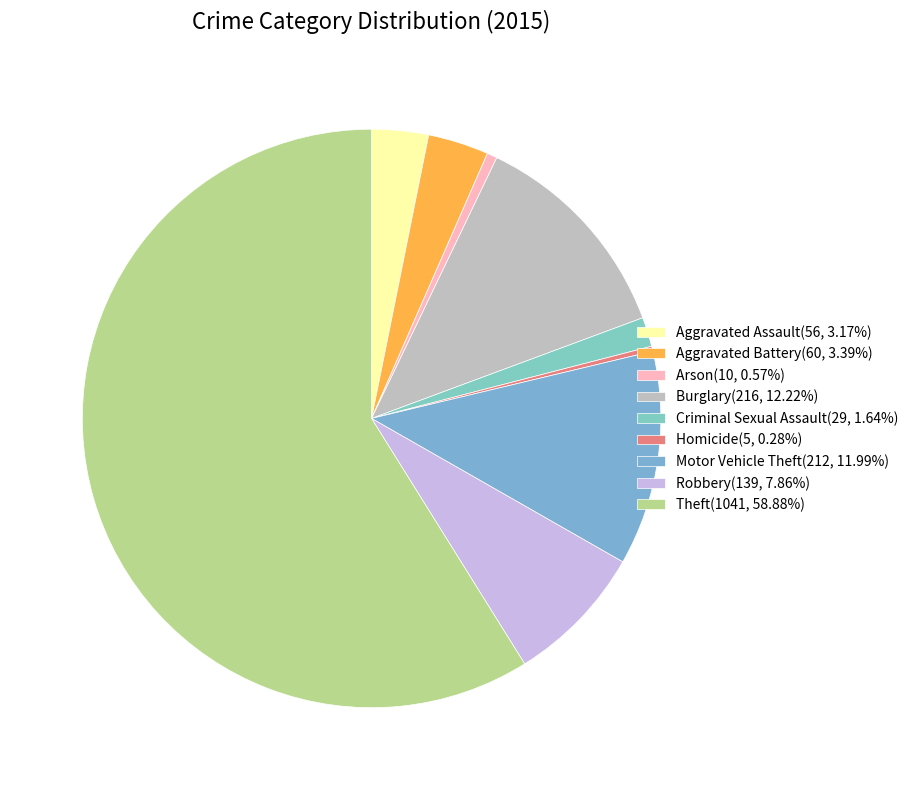

Is there a majority slice in this chart?

Yes